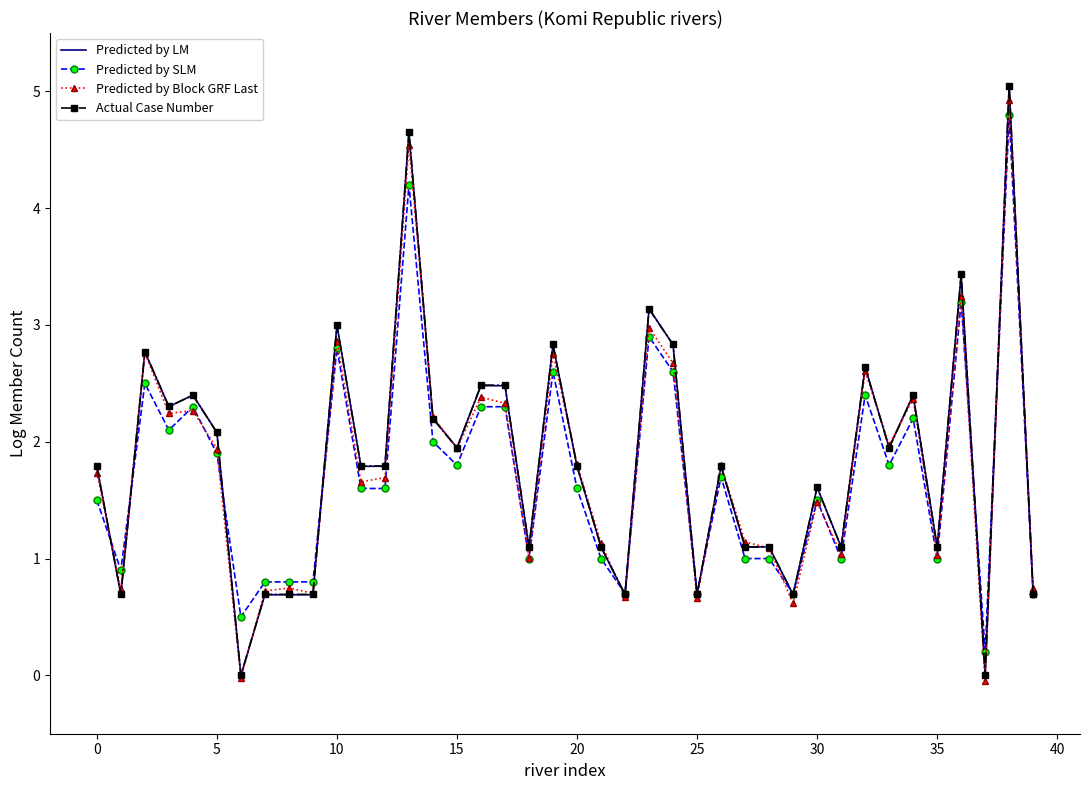

What is the difference between the maximum and minimum values in the Actual Case Number series?

5.0